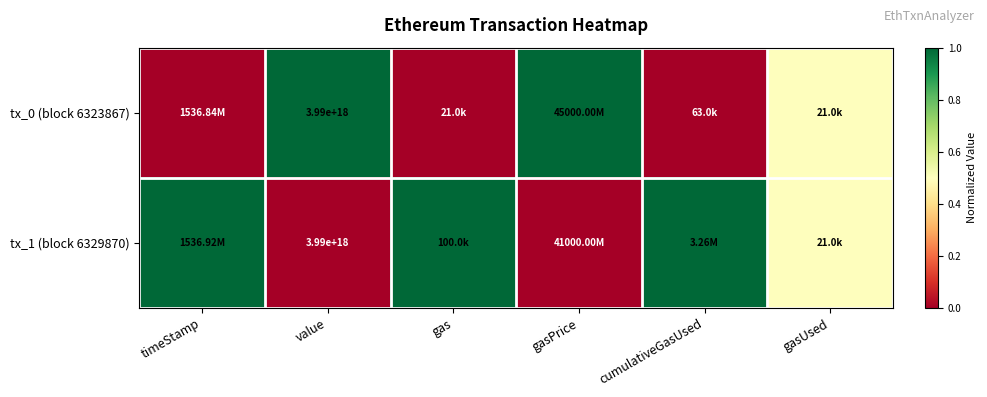

What is the sum of all tx_1 (block 6329870) values?

3.5